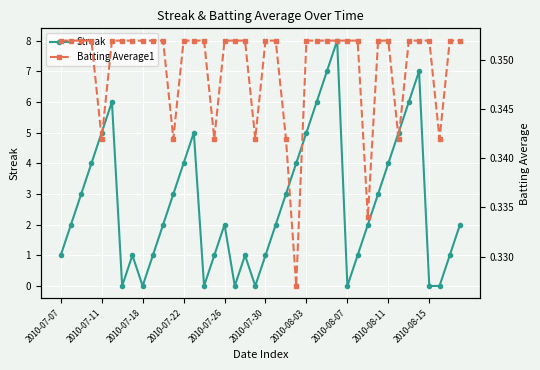

How many data points in Streak are less than 2?

16